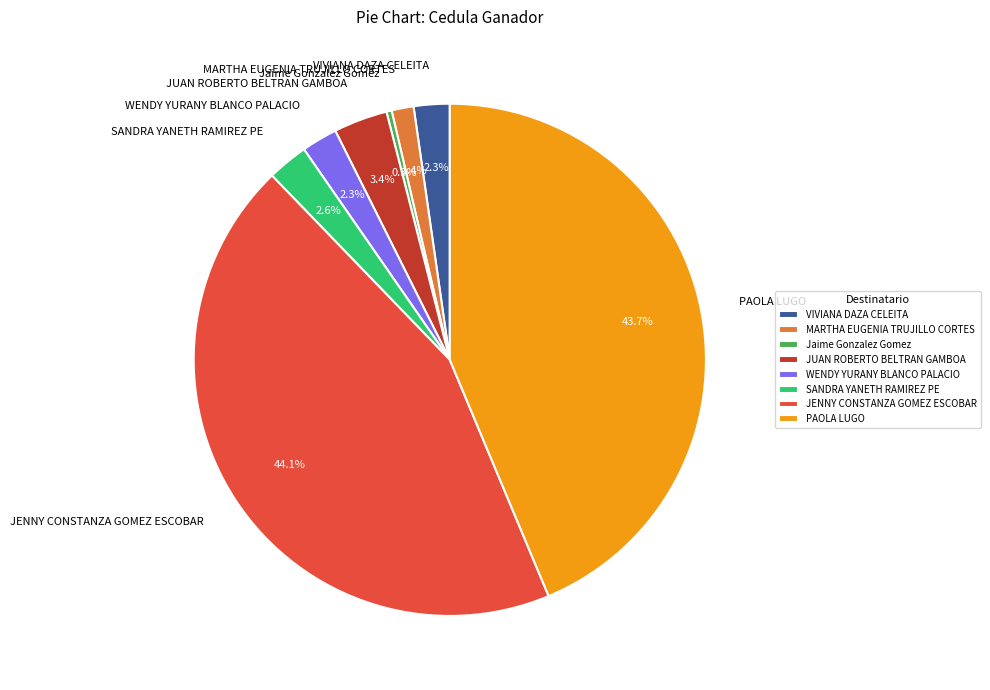

Combined, what portion of the pie is JUAN ROBERTO BELTRAN GAMBOA and JENNY CONSTANZA GOMEZ ESCOBAR?

47.5%